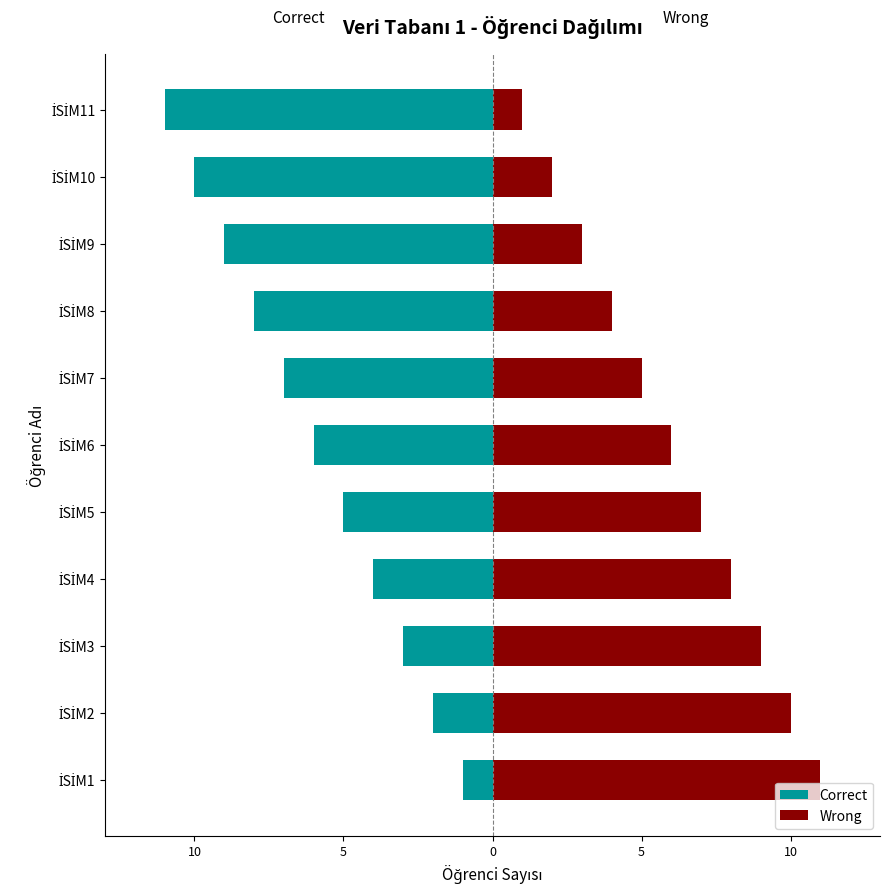

What is the sum of all Wrong values?

66